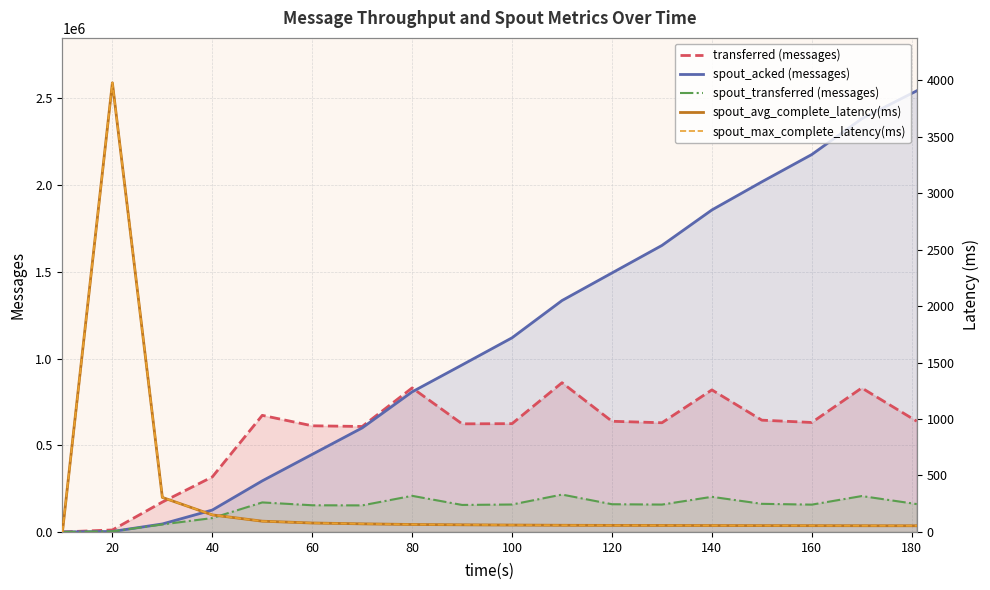

Where does the spout_max_complete_latency(ms) series first go above 61?

20